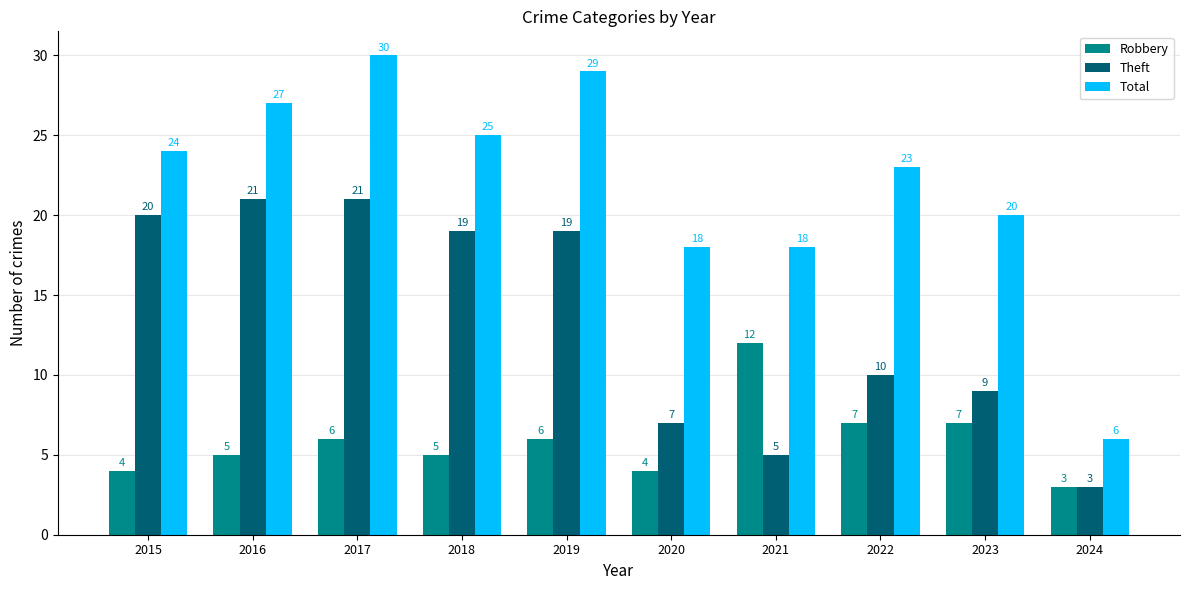

Which category has the lowest value in the Robbery series?

2024